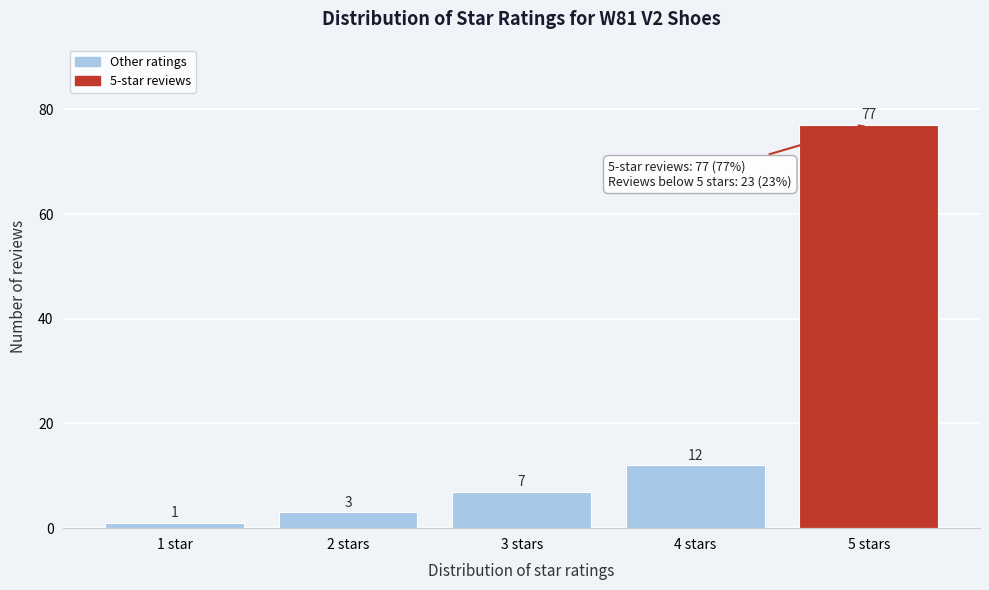

Reading left to right, transcribe all the data shown in this chart.

1 star=1	2 stars=3	3 stars=7	4 stars=12	5 stars=77